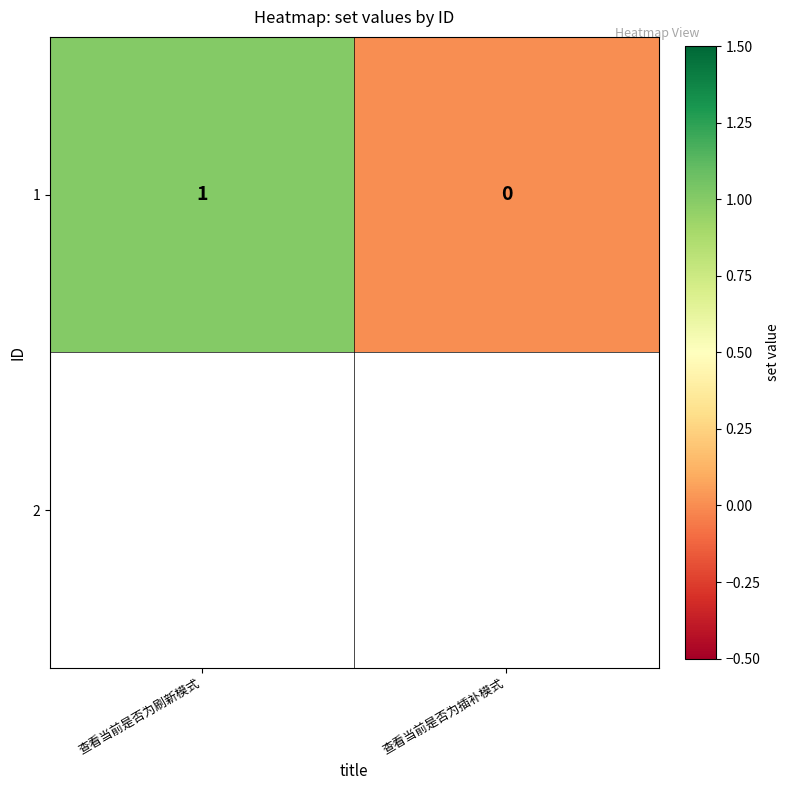

Reading right to left, extract all data points from this chart.

0	1